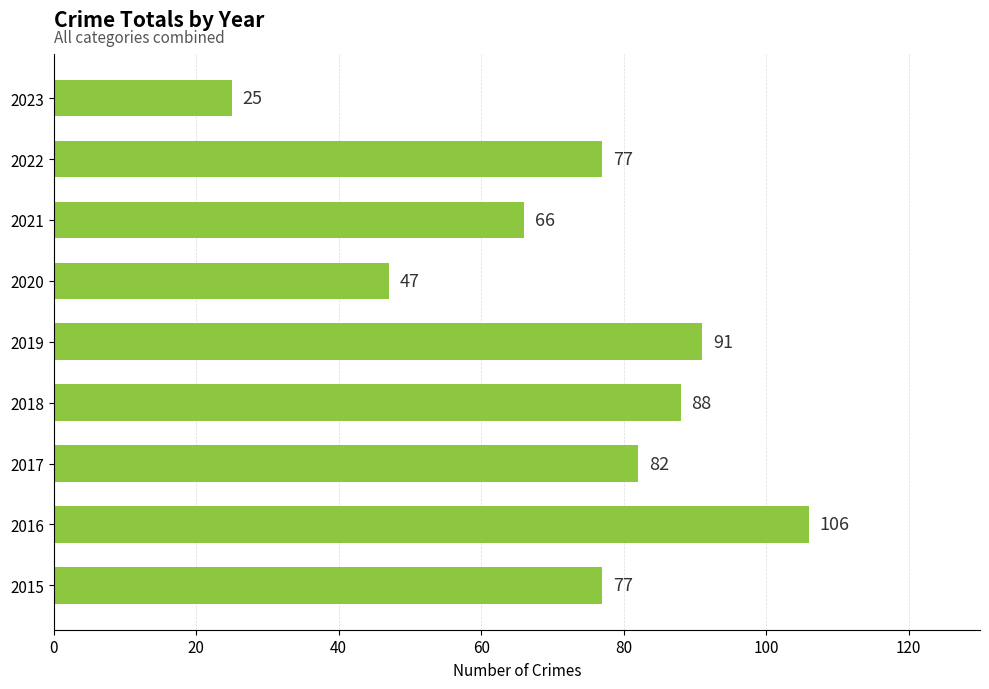

Between 2016 and 2023, which is larger?

2016